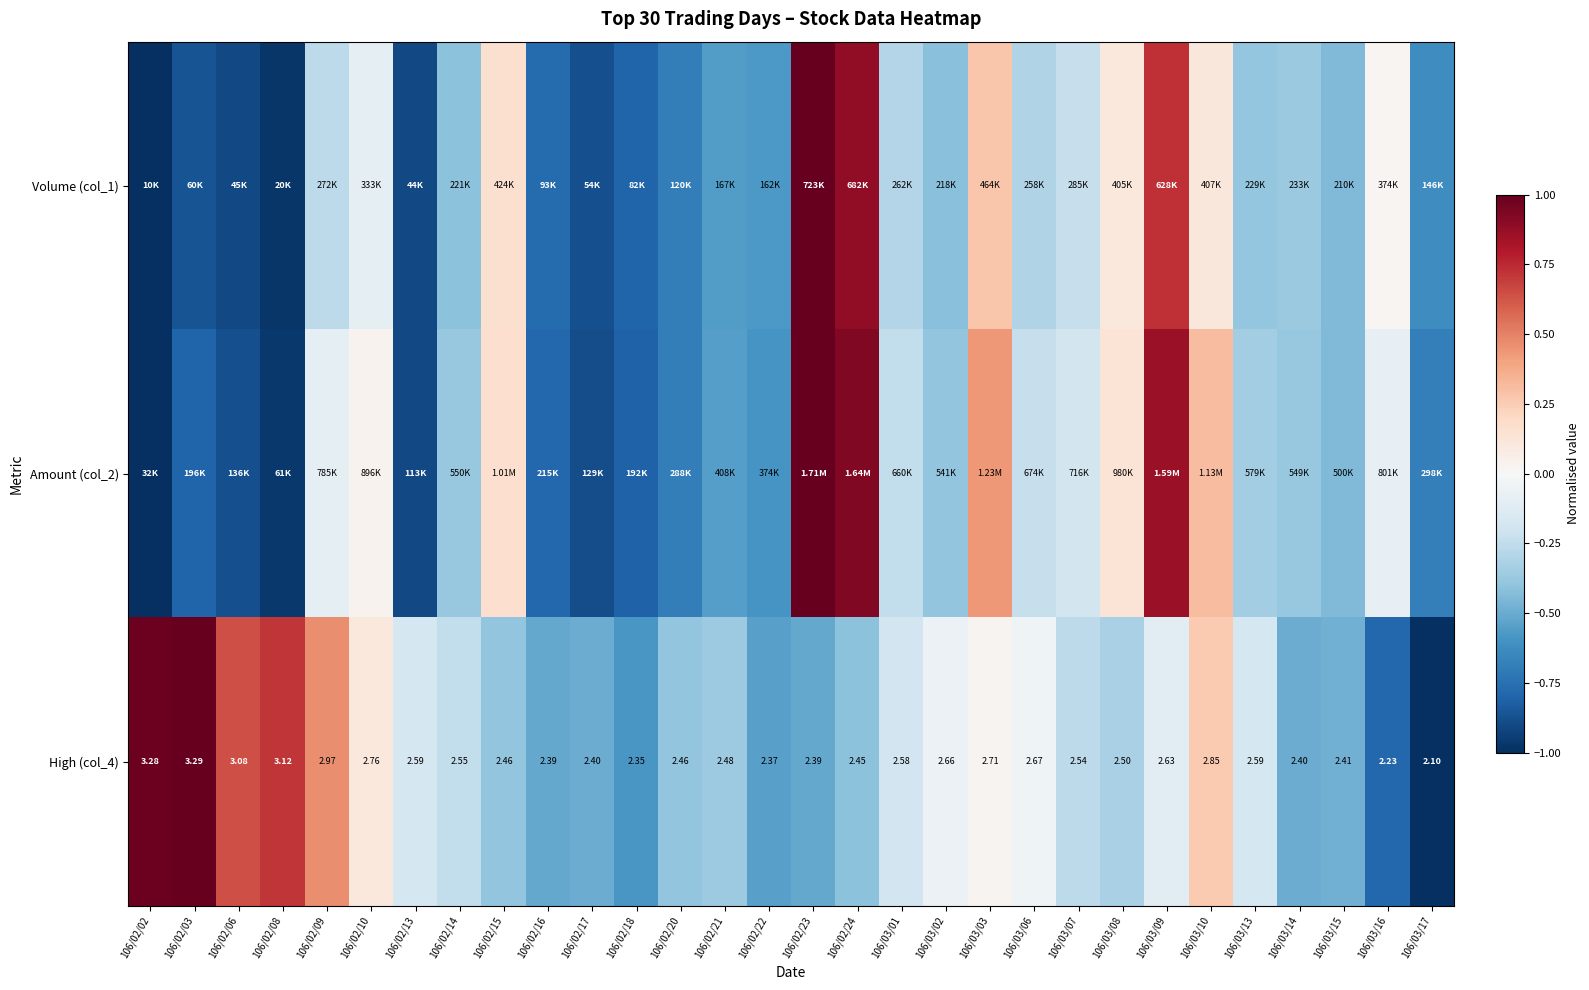

What is the average value of the Volume (col_1) series?

-0.3